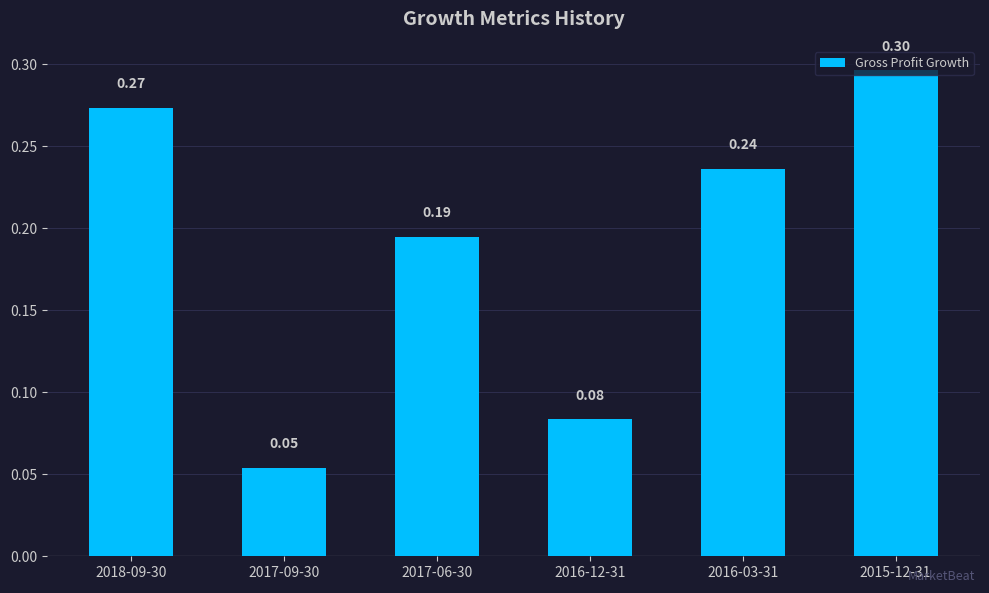

What is the change in value from 2017-06-30 to 2015-12-31?

+0.1